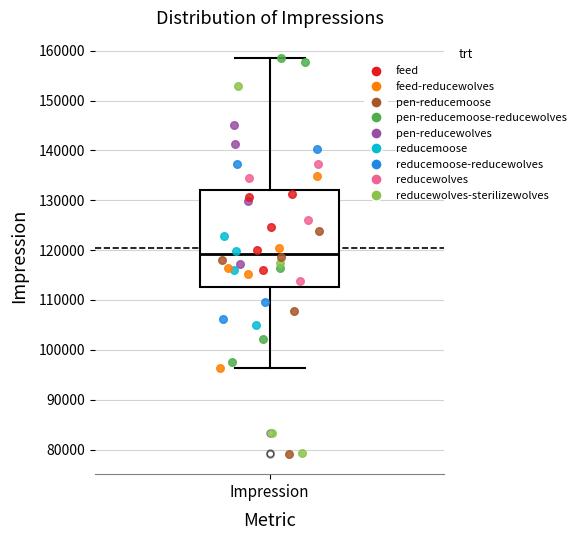

Read this box plot against the y-axis: the position of the median line, the range covered by the box, and the ends of both whiskers. The values are not printed on the chart, so give them approximately, as read against the axis.

median 119000, box 113000 to 132000, whiskers 96000 to 159000